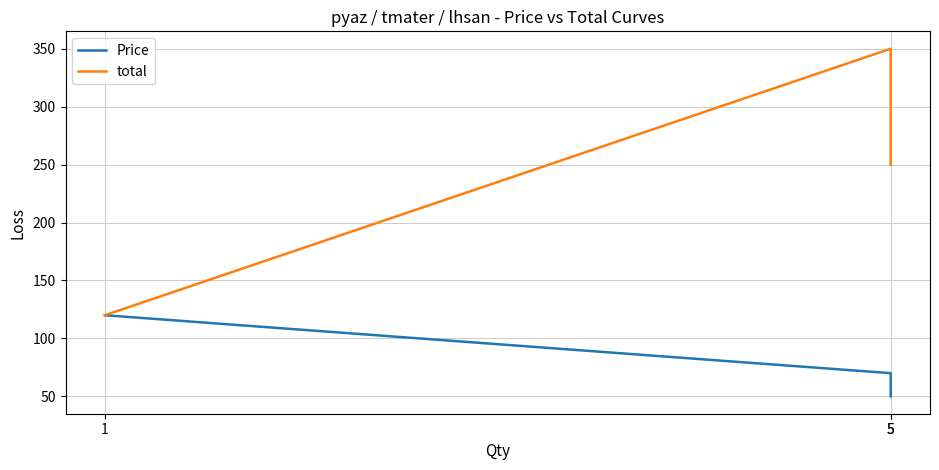

Rank the series at 5 from highest to lowest value.

total, Price